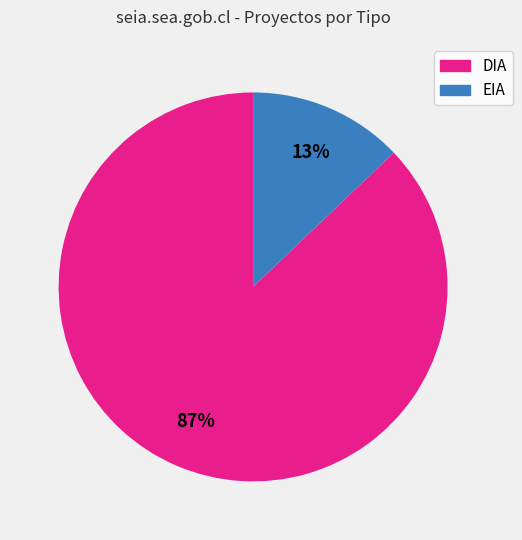

Between DIA and EIA, which is larger?

DIA